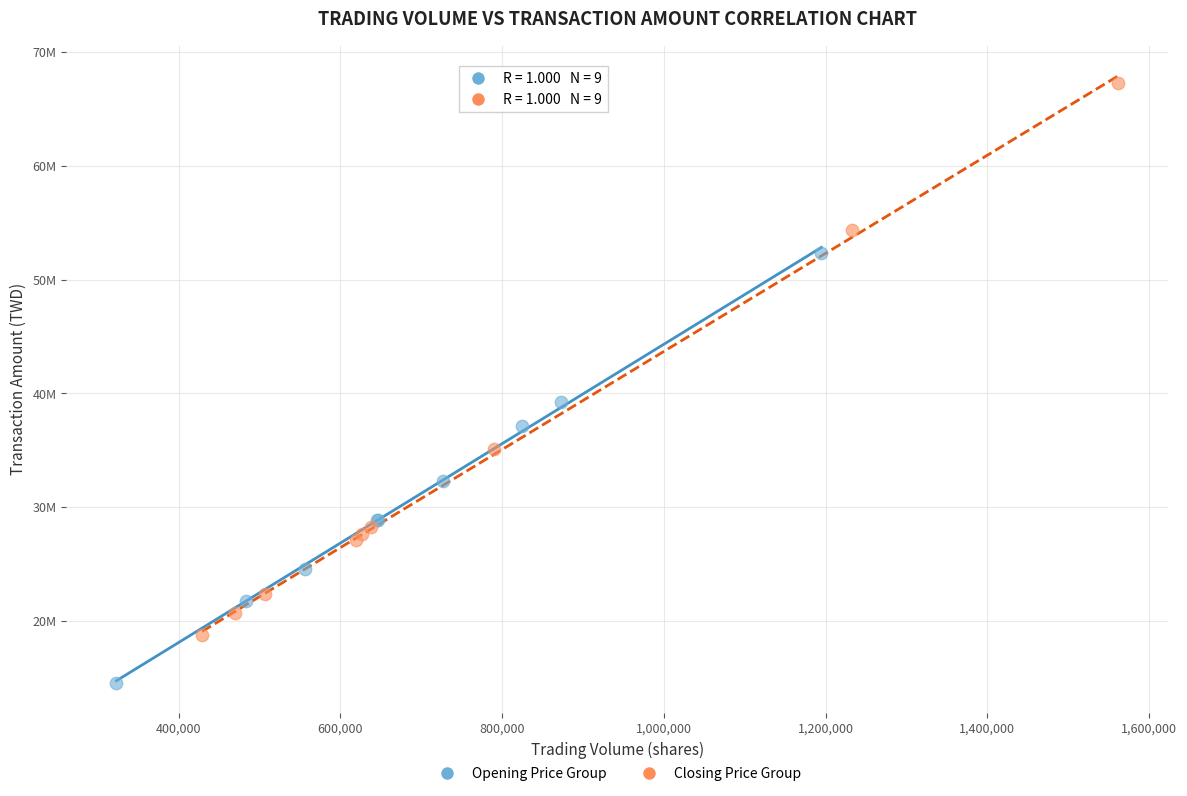

Which series reaches the minimum Y coordinate?

Opening Price Group